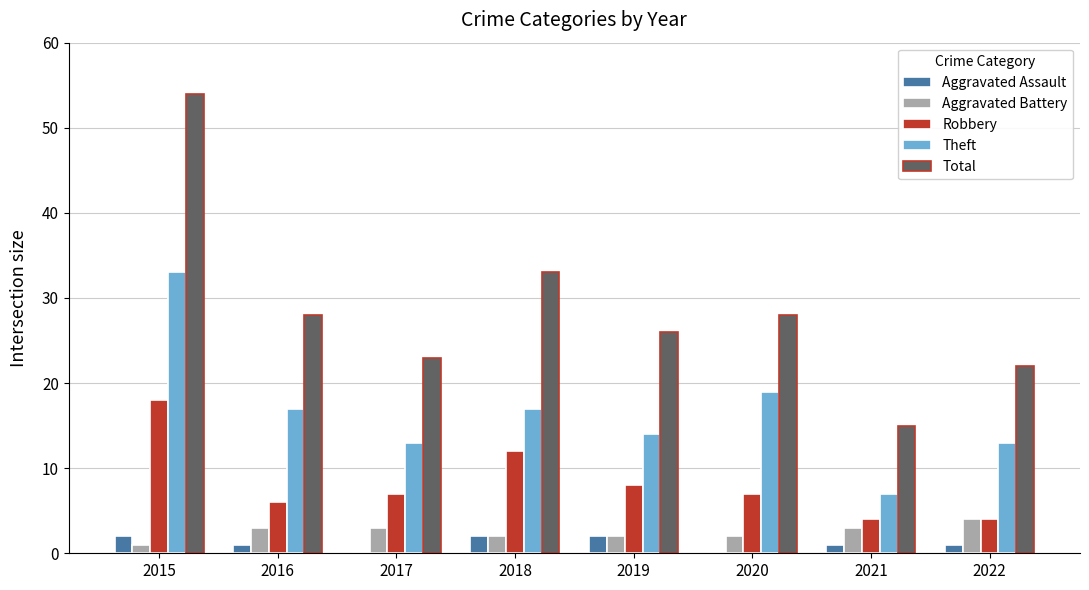

How many categories are shown in the chart?

8